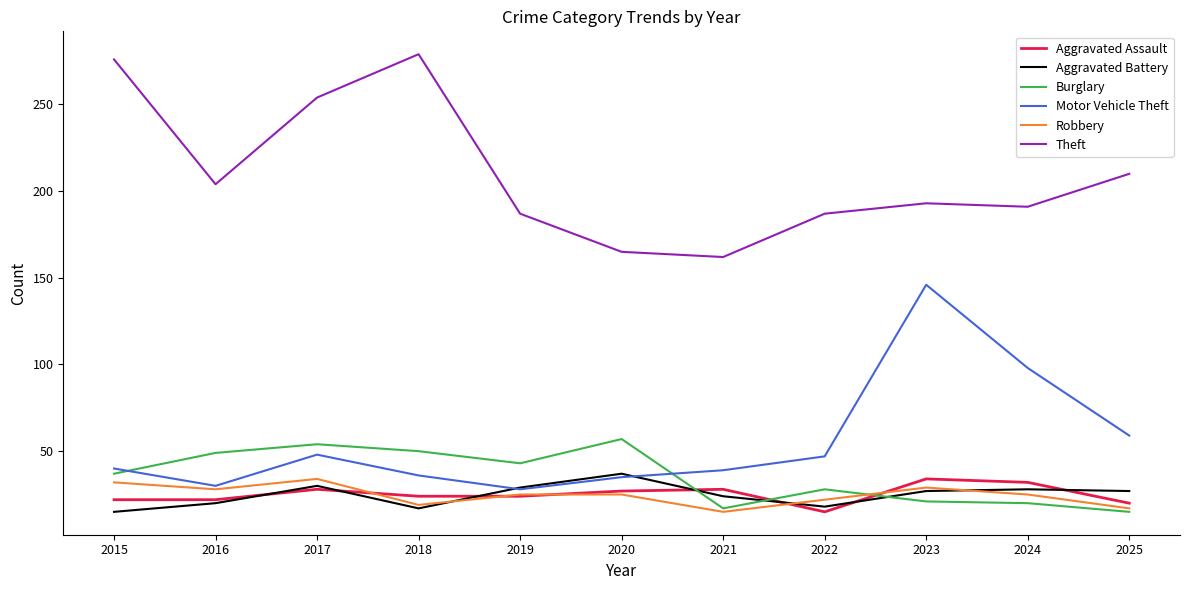

The value of Aggravated Battery at 2016 is 30. True or false?

False